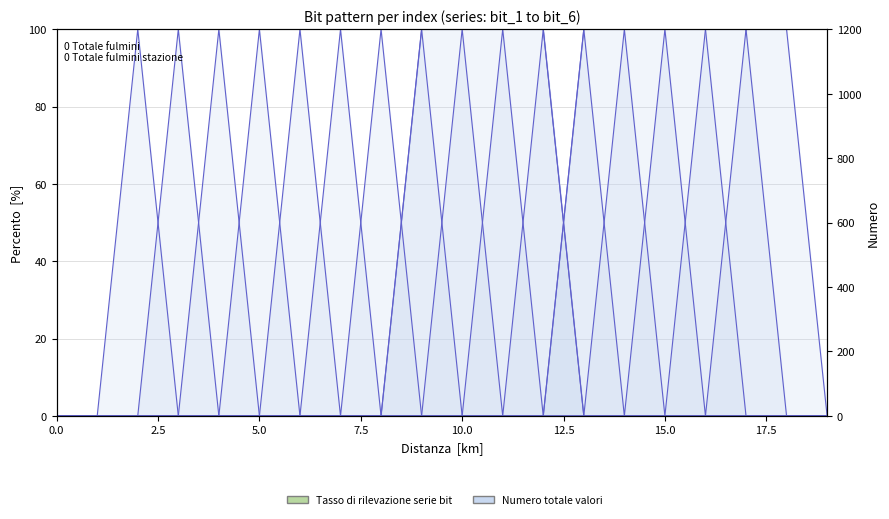

How many interior local peaks does the bit_6 series have?

1